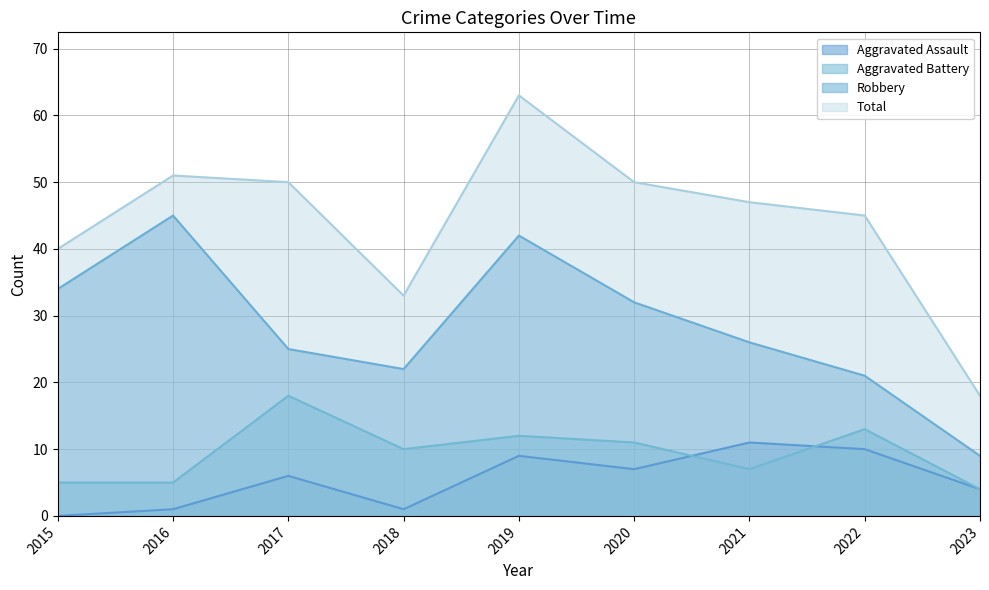

How many data points in Aggravated Battery are above 10?

4